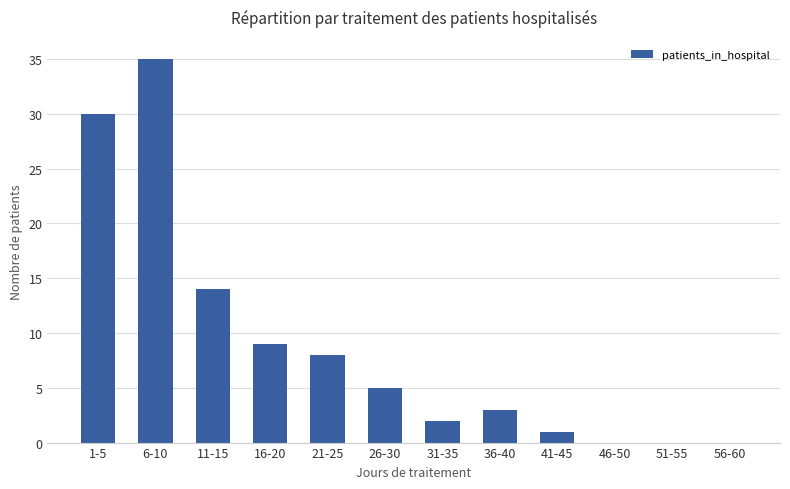

Reading right to left, extract all data points from this chart.

0	0	0	1	3	2	5	8	9	14	35	30